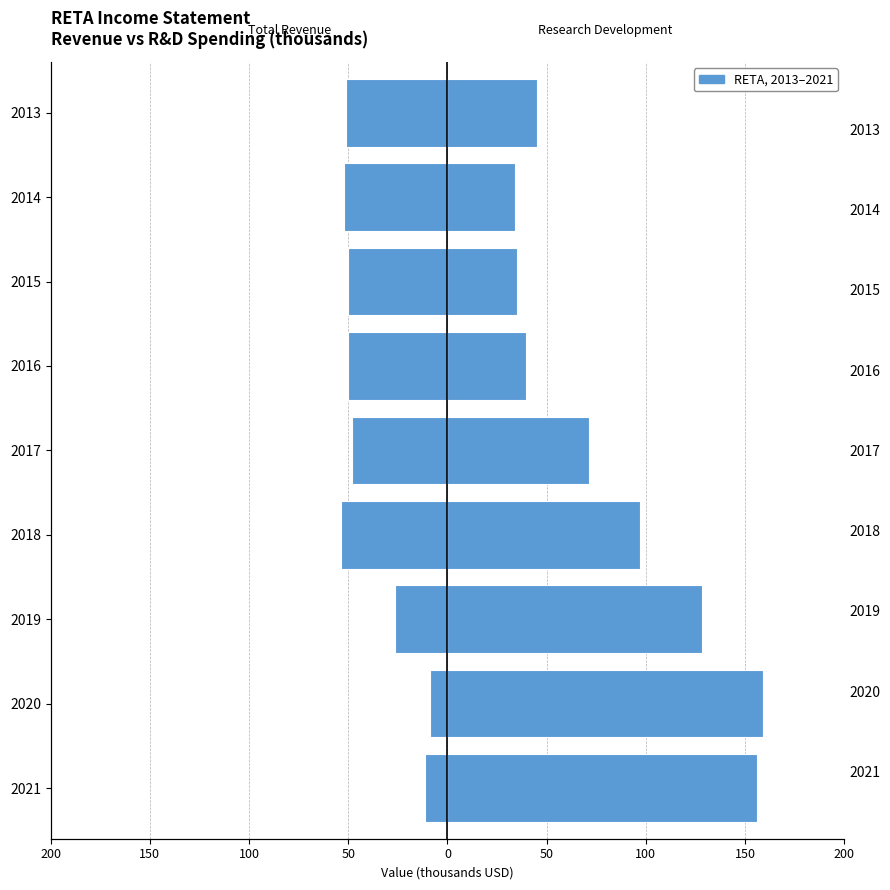

Reading right to left, transcribe all the data shown in this chart.

Total Revenue: -51.2	-52.0	-50.3	-49.9	-48.1	-53.6	-26.5	-9.0	-11.5
Research Development: 45.3	34.3	35.1	39.5	71.3	97.3	128.1	159.1	156.0